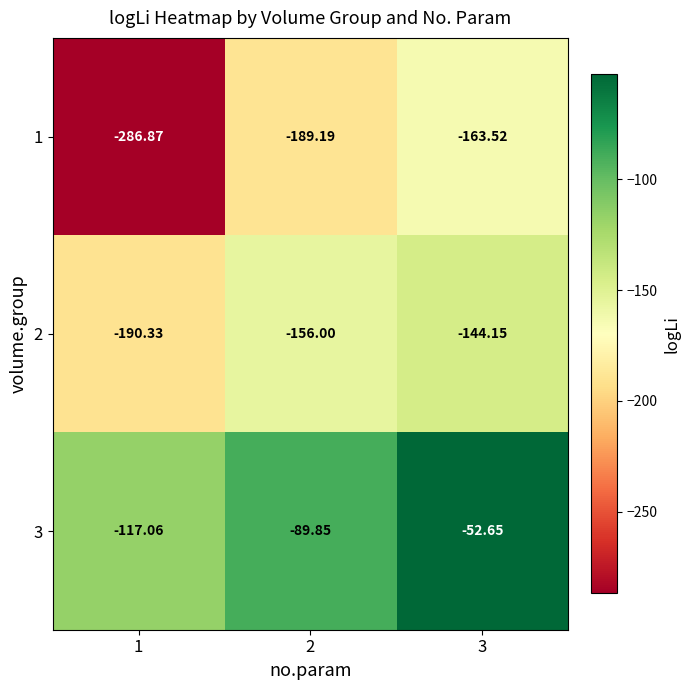

Is the value of 3 at 3 greater than the value of 2 at 1?

Yes